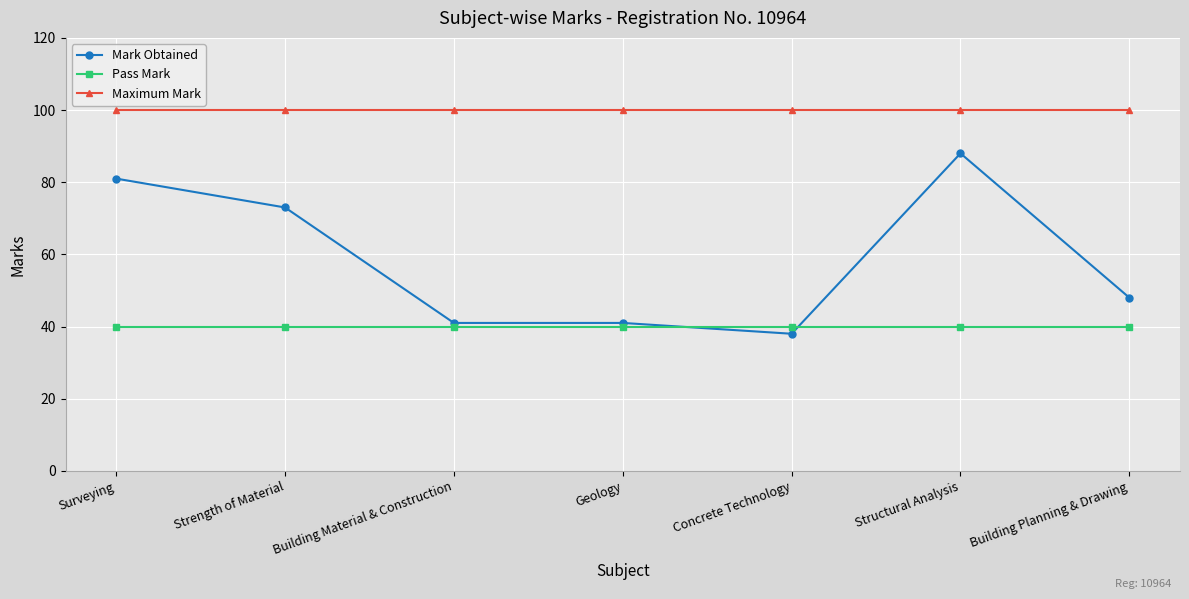

Which series has the widest spread of values?

Mark Obtained